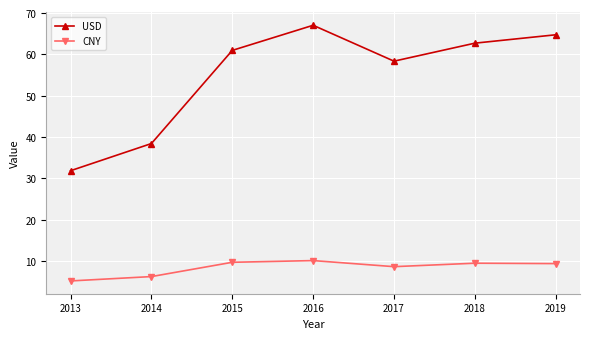

True or false: CNY and USD intersect in this chart.

False